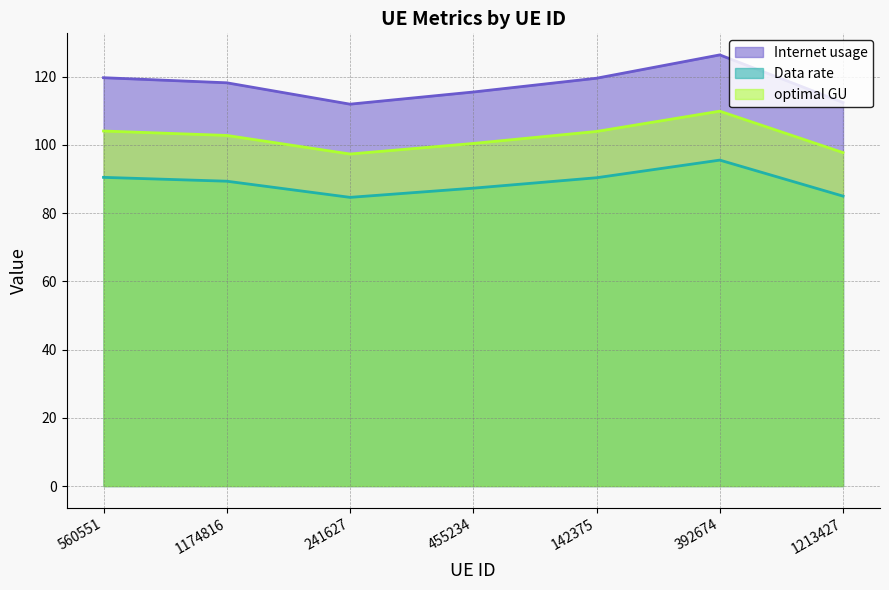

At which category is the sum across all series the highest?

392674